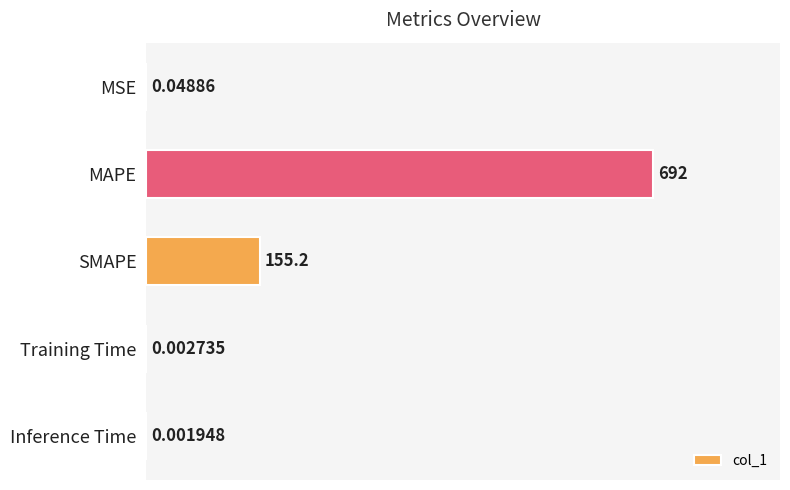

What is the sum of all values?

847.2